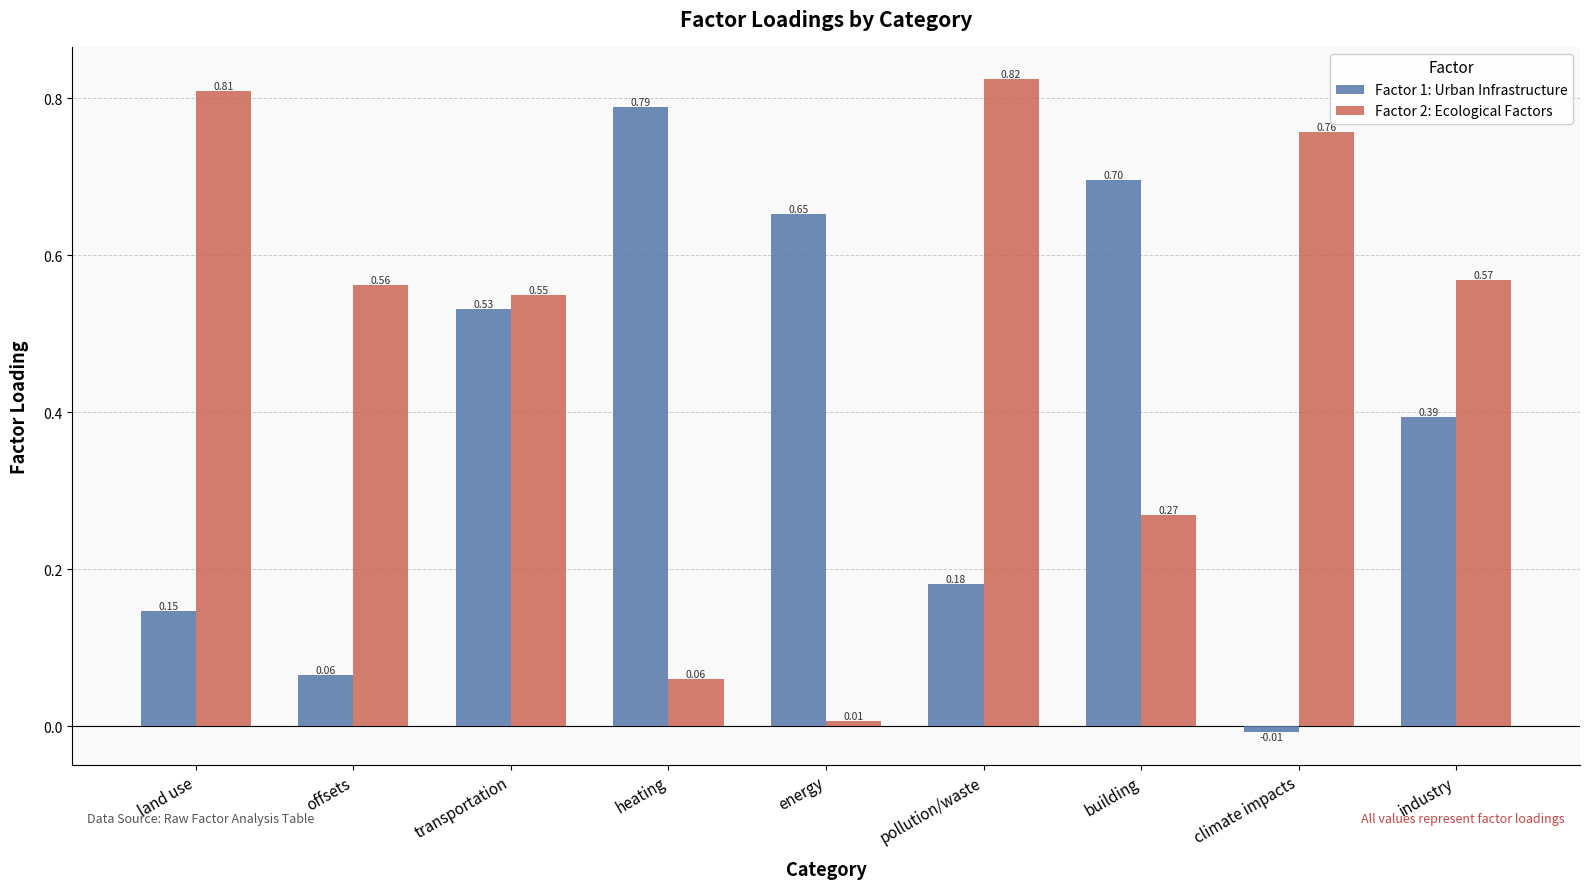

What is the sum of all Factor 1: Urban Infrastructure values?

3.4